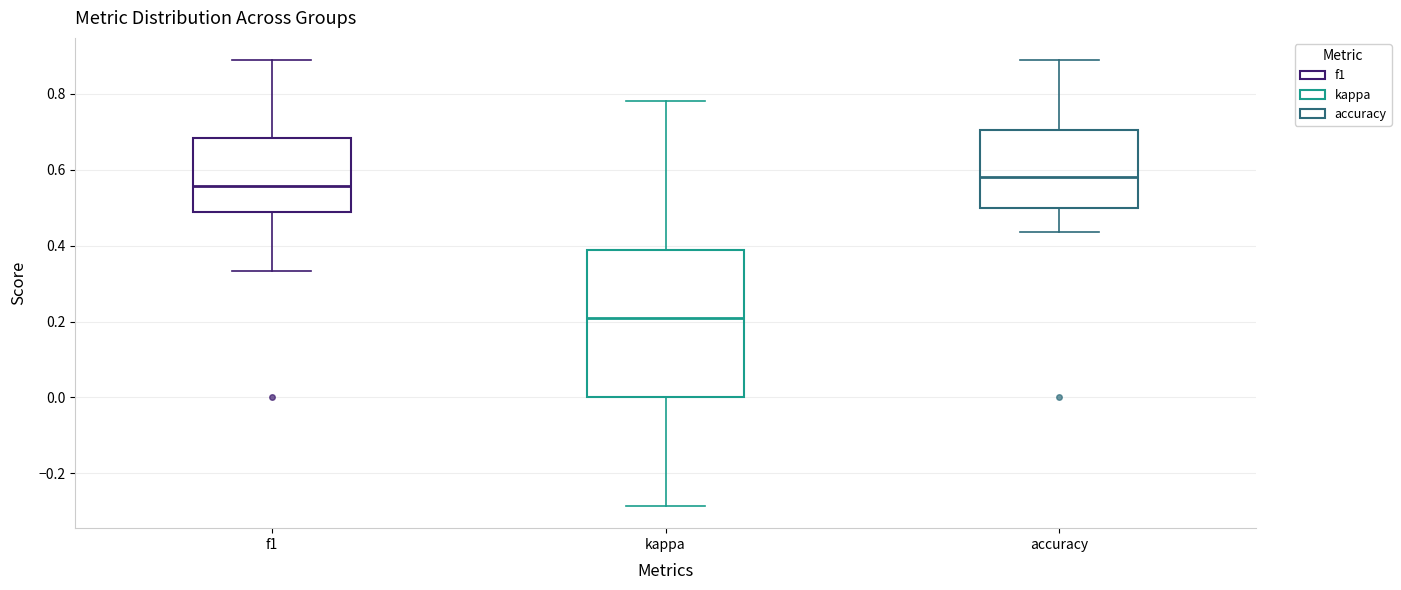

Which box has the lowest median line?

kappa